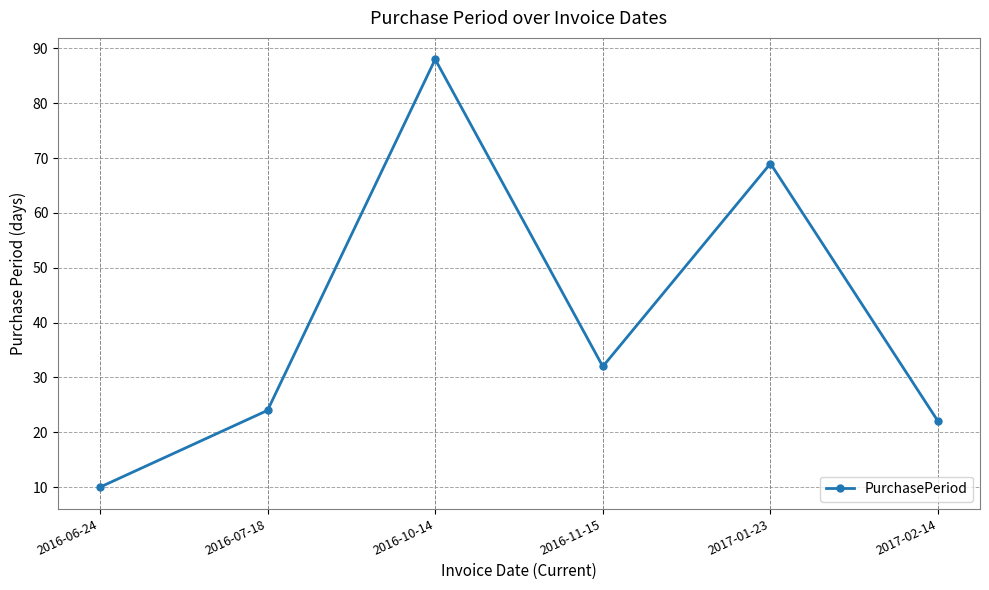

What is the difference between the maximum and minimum values?

78